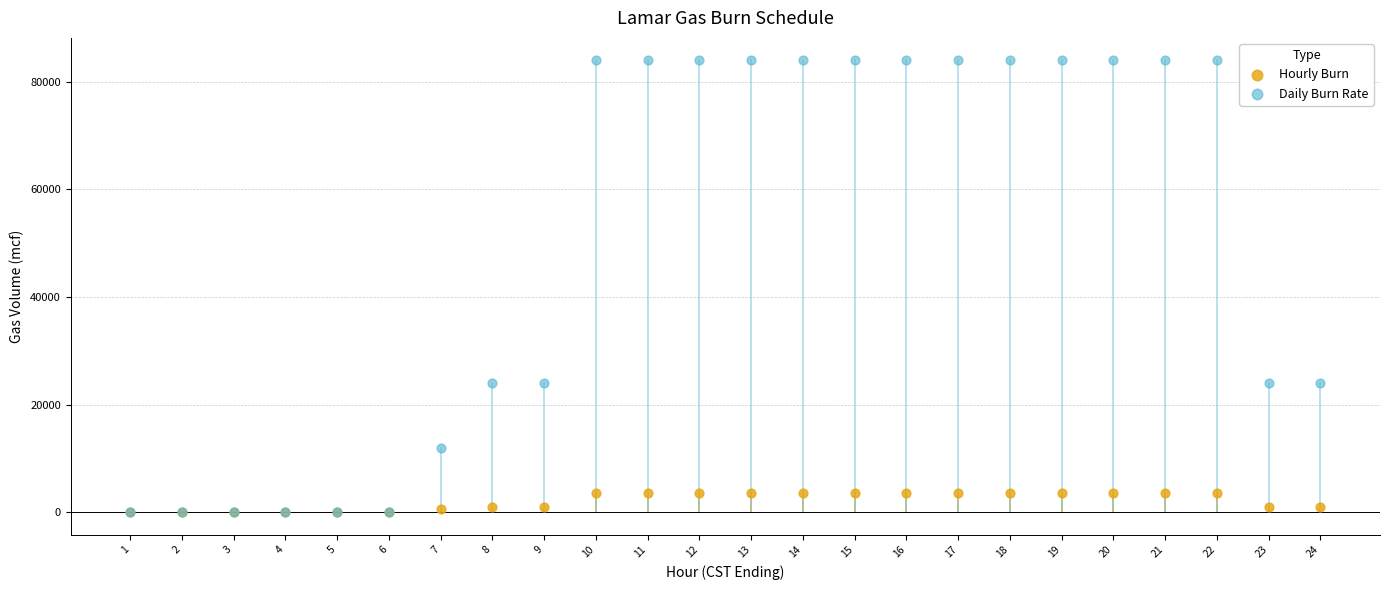

What are all the series names shown in the legend?

Hourly Burn, Daily Burn Rate